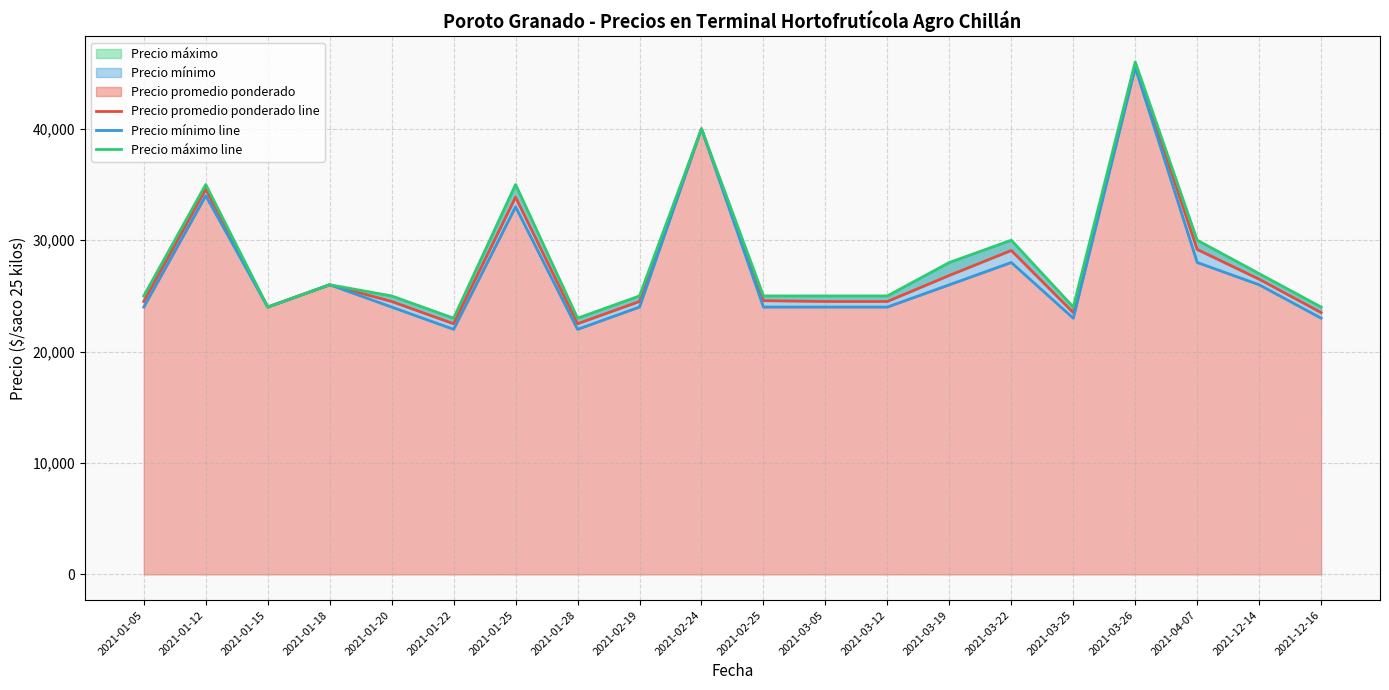

What is the average value of the Precio promedio ponderado line series?

27741